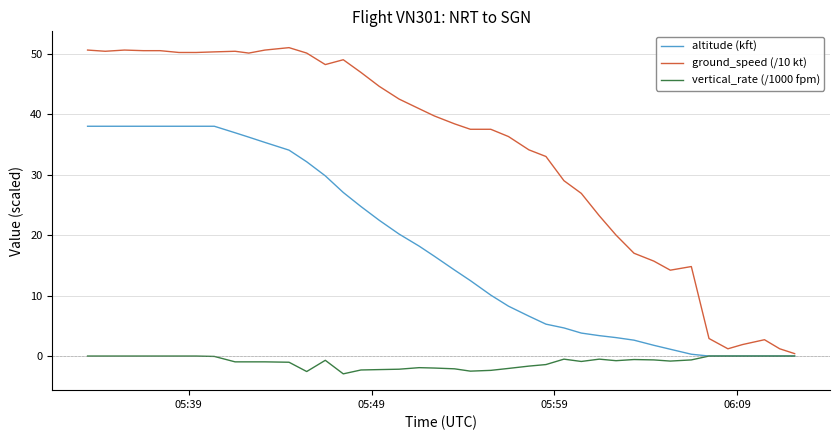

Which series has the largest range (max minus min)?

ground_speed (/10 kt)